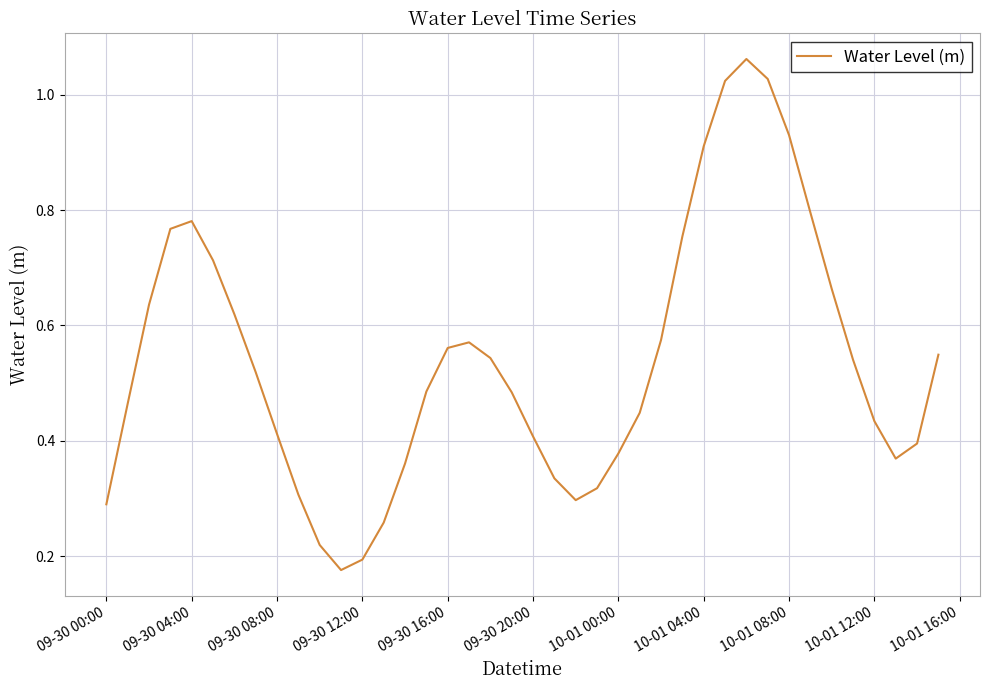

Is this an area chart (filled region under the line)?

No